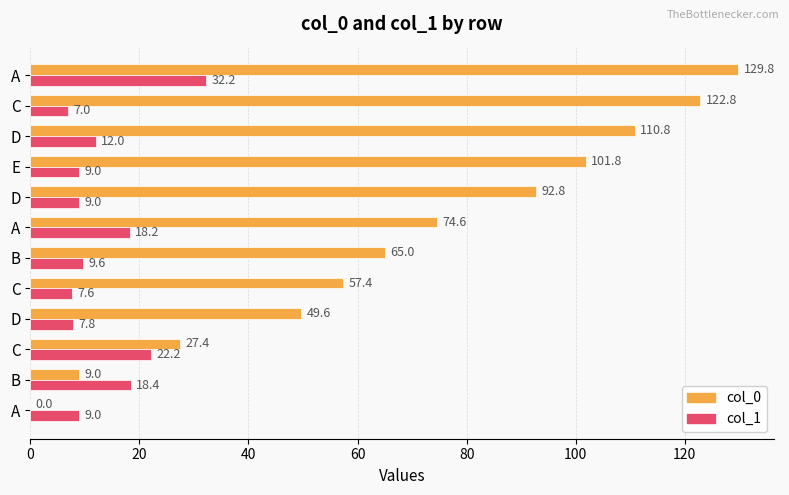

How many series are shown in this chart?

2